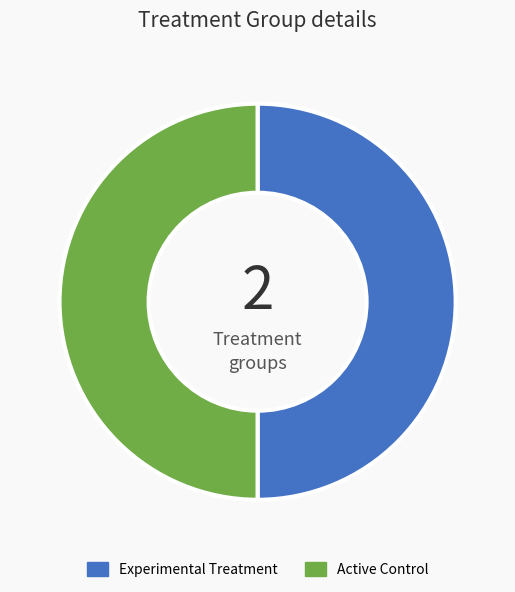

Combined, do Experimental Treatment and Active Control account for over 50%?

Yes